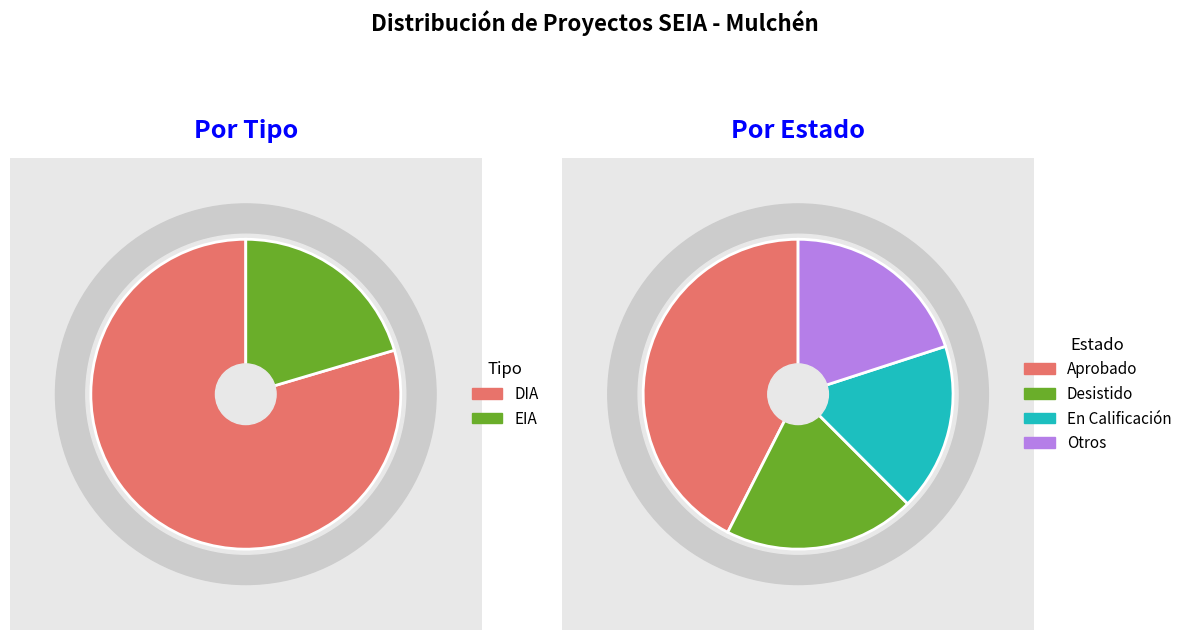

To the nearest percent, what is the difference between the largest and smallest slice percentages?

59%